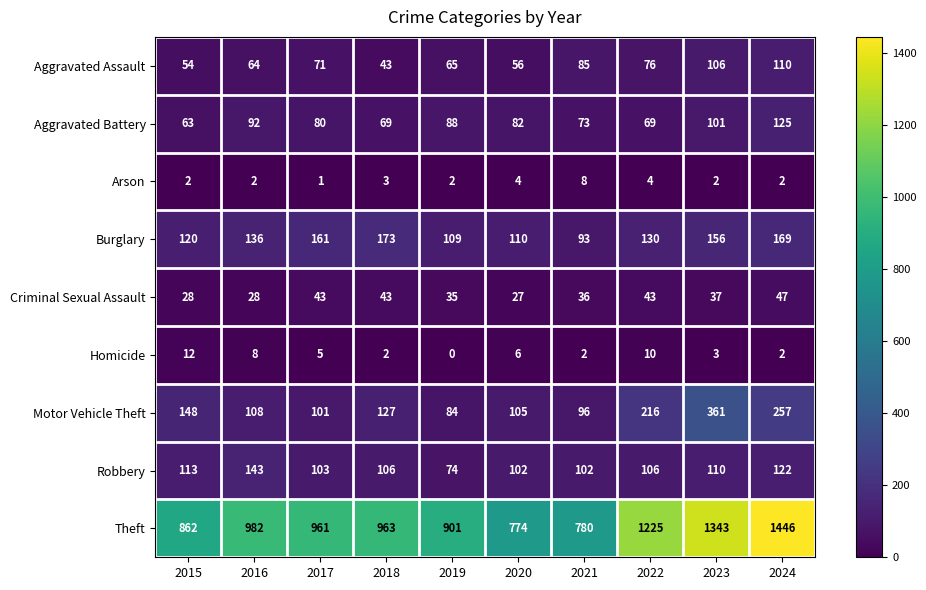

How many series are shown in this chart?

9